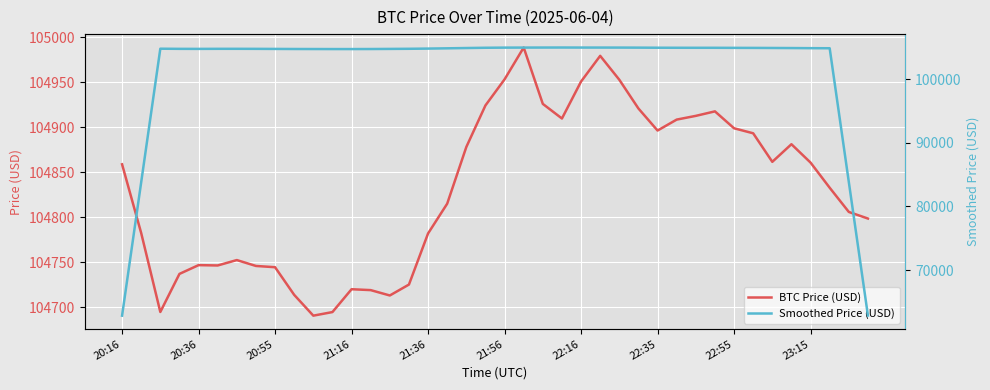

Read the Smoothed Price (USD) value at 10.

104712.9